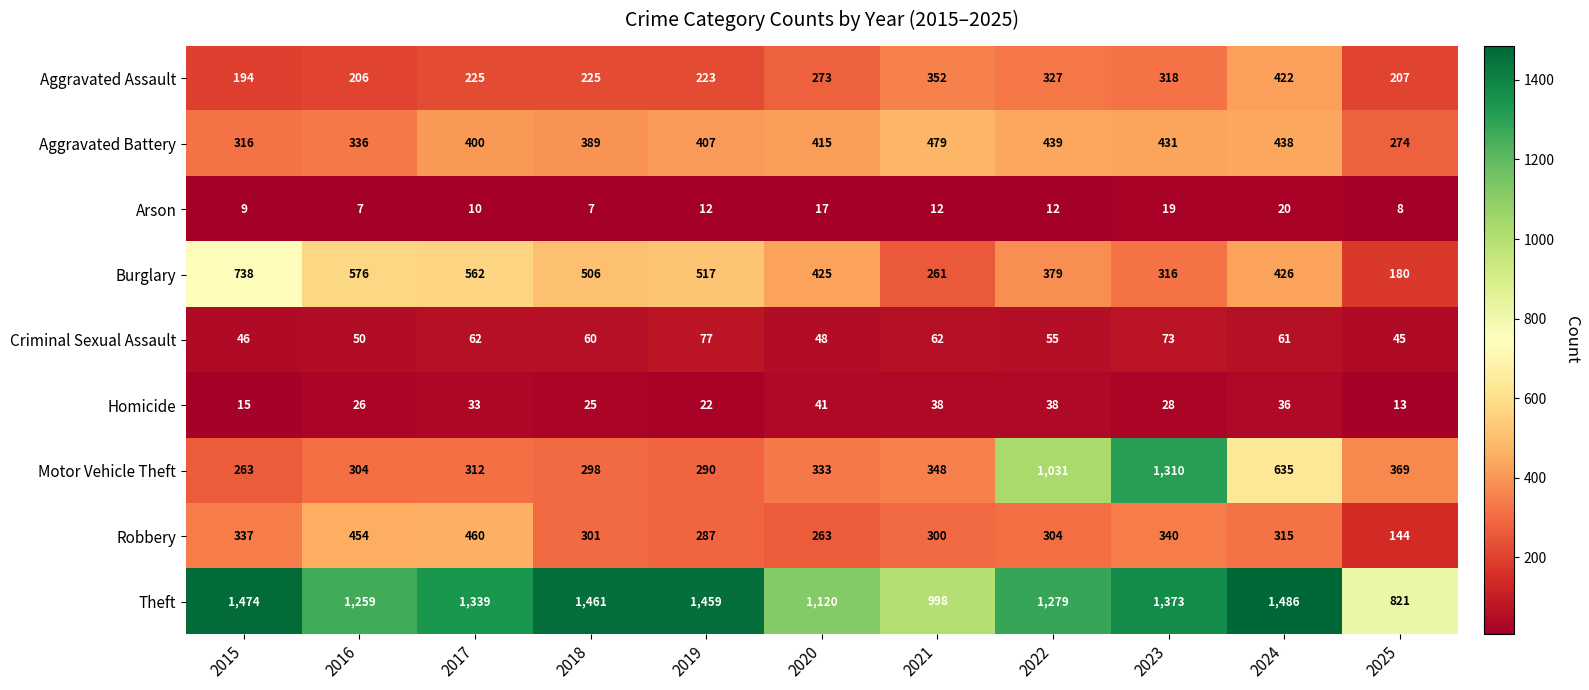

What is the average value of the Theft series?

1279